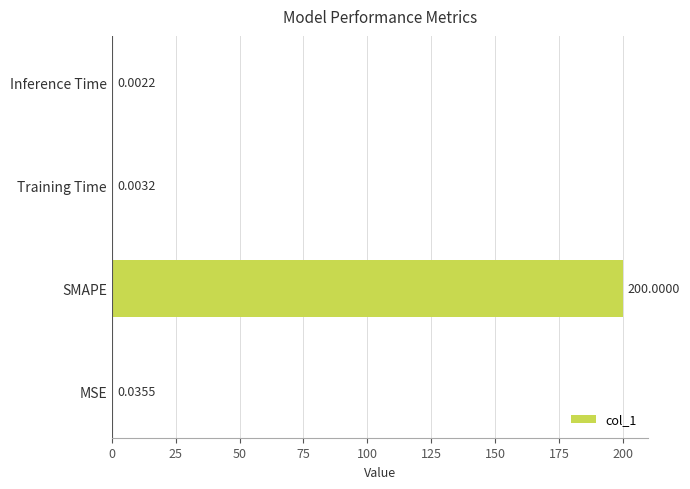

What is the sum of the values at SMAPE and Training Time?

200.0